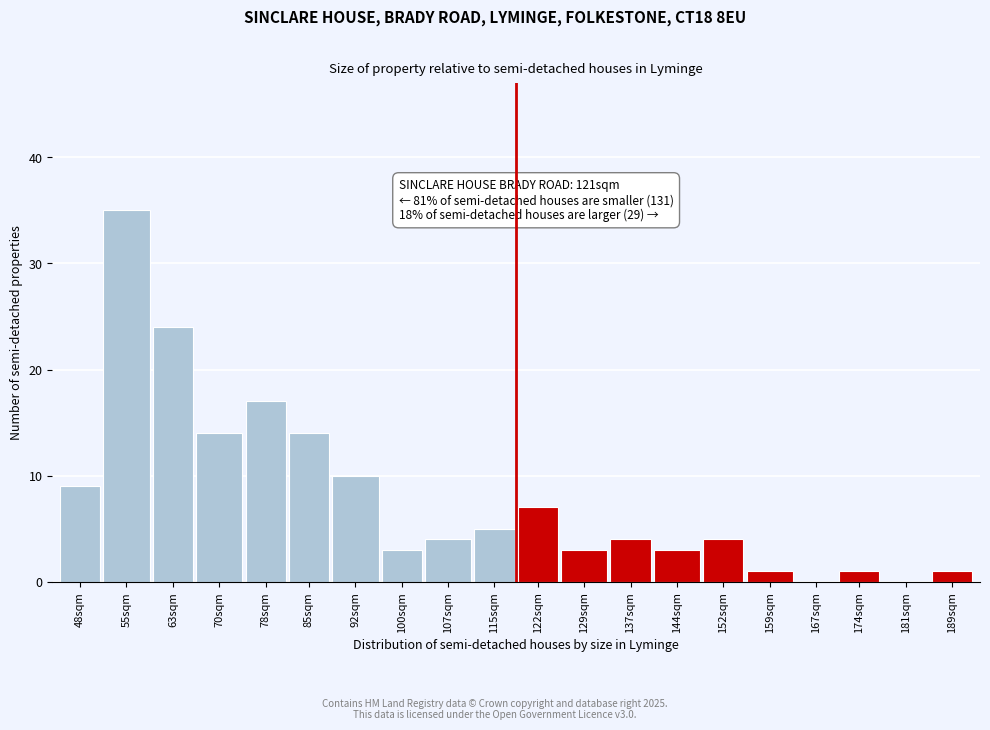

Reading left to right, transcribe all the data shown in this chart.

48sqm=9	55sqm=35	63sqm=24	70sqm=14	78sqm=17	85sqm=14	92sqm=10	100sqm=3	107sqm=4	115sqm=5	122sqm=7	129sqm=3	137sqm=4	144sqm=3	152sqm=4	159sqm=1	167sqm=0	174sqm=1	181sqm=0	189sqm=1